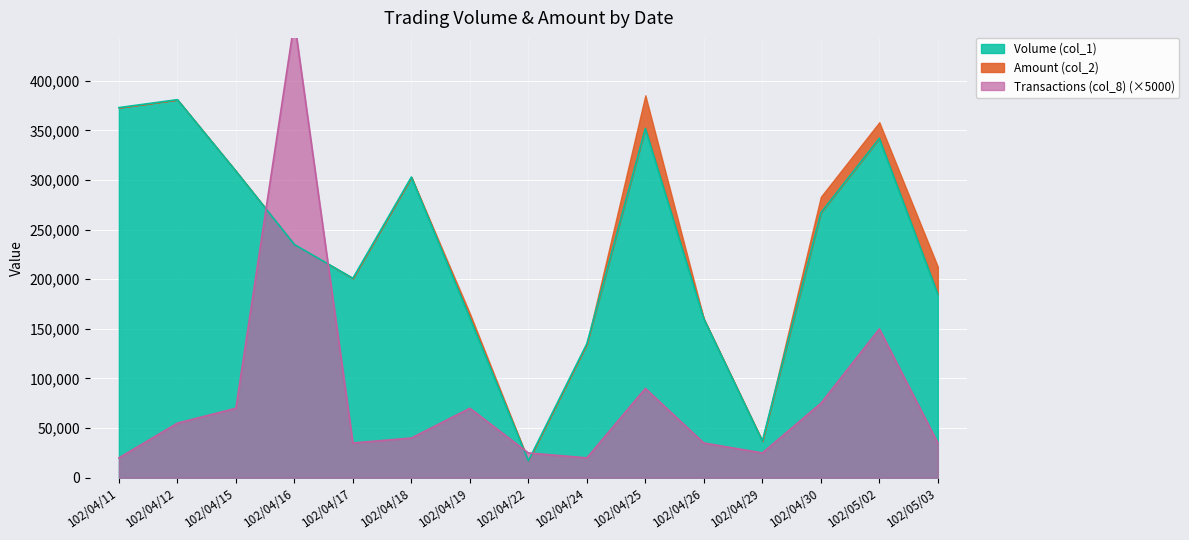

Where does the Transactions (col_8) series first go above 40000?

102/04/12